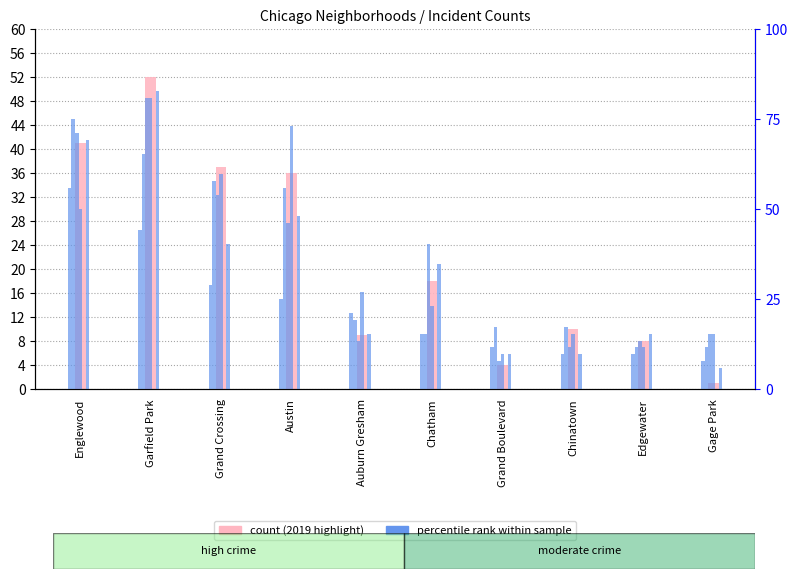

What is the total value across all series at Auburn Gresham?

30.2